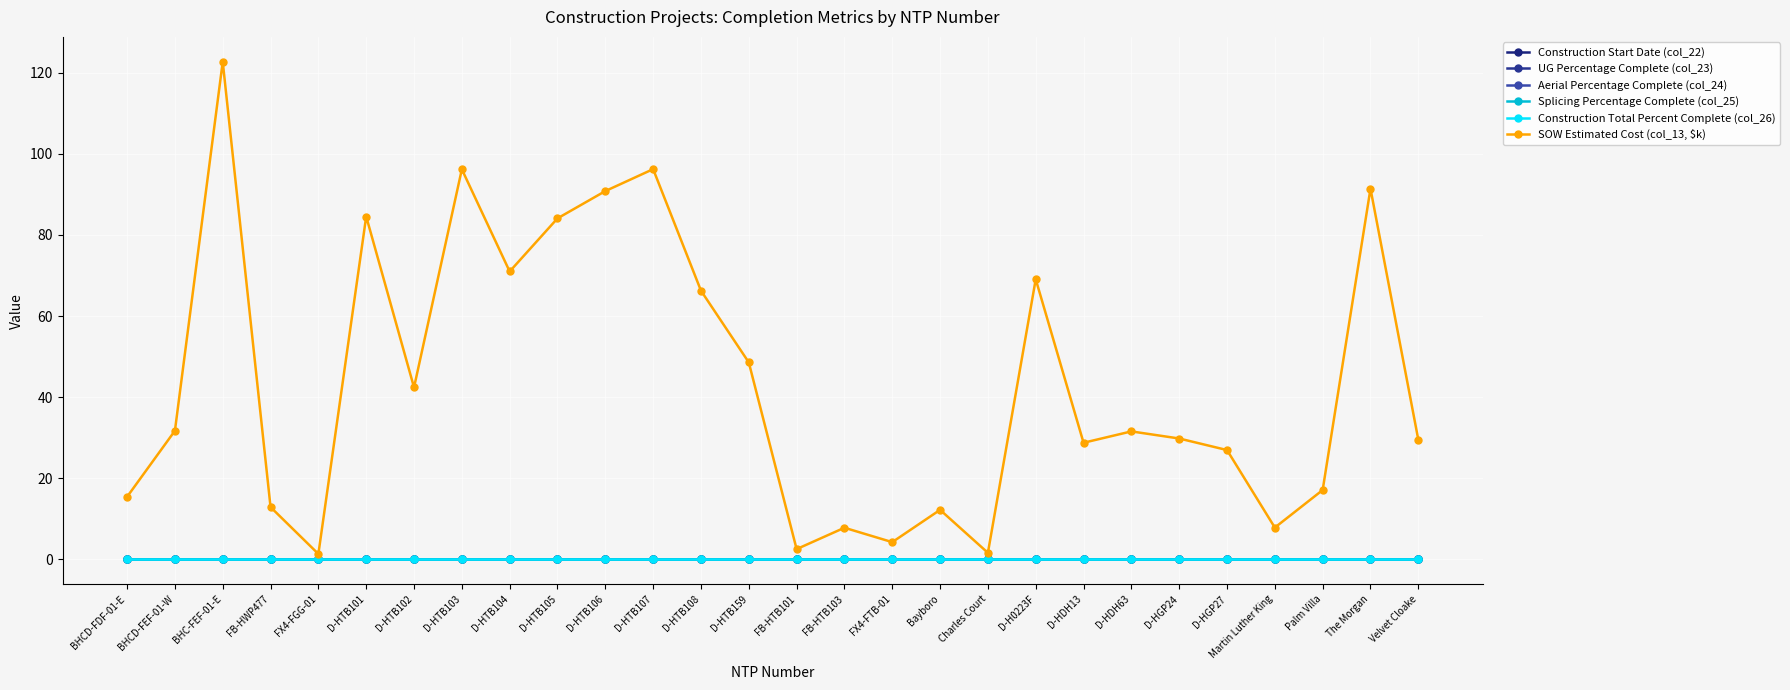

Does the chart have visible grid lines?

Yes